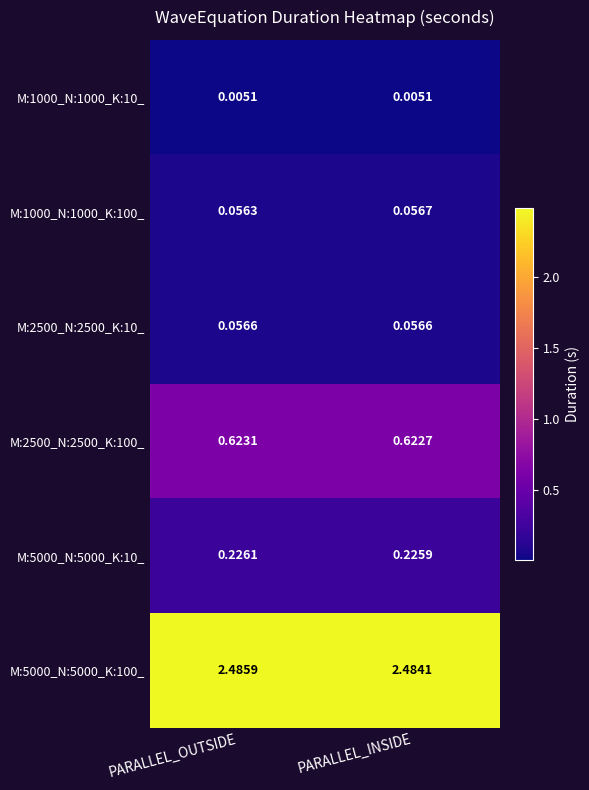

At which label is M:5000_N:5000_K:10_ closest to 0?

PARALLEL_INSIDE